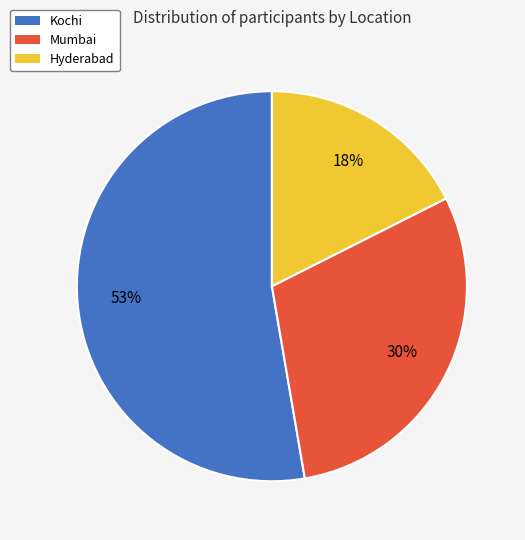

To the nearest percent, what portion does Hyderabad represent?

18%